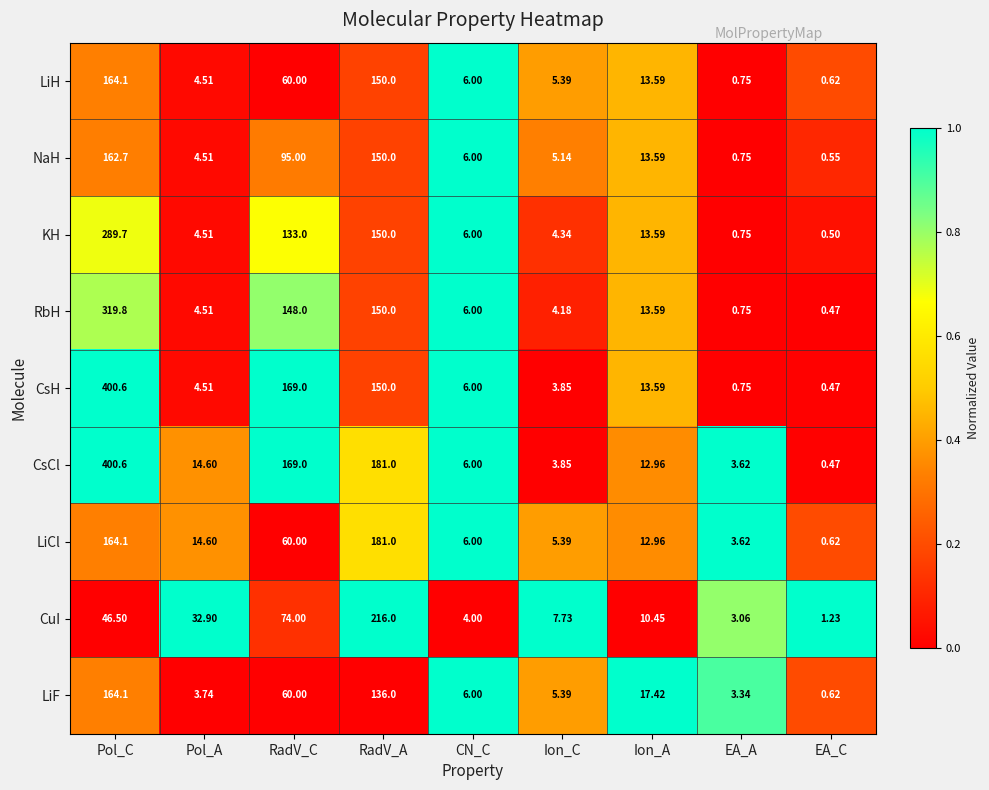

What is the total value across all series at RadV_A?

1464.0